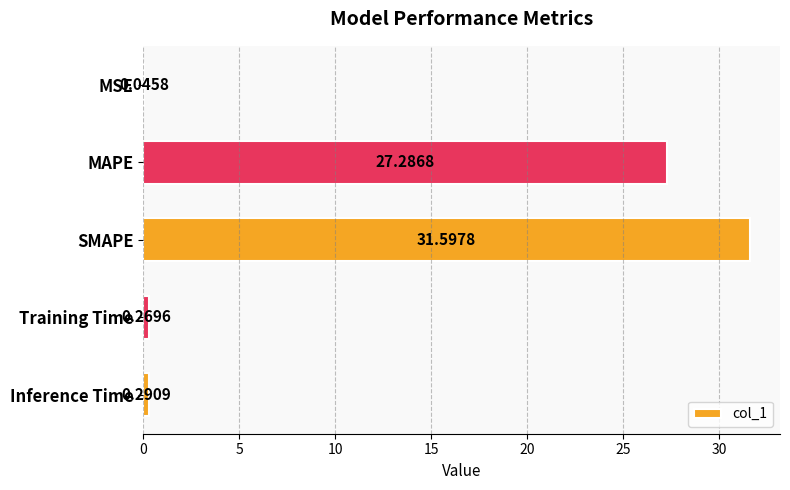

At which label is the value closest to 15?

MAPE